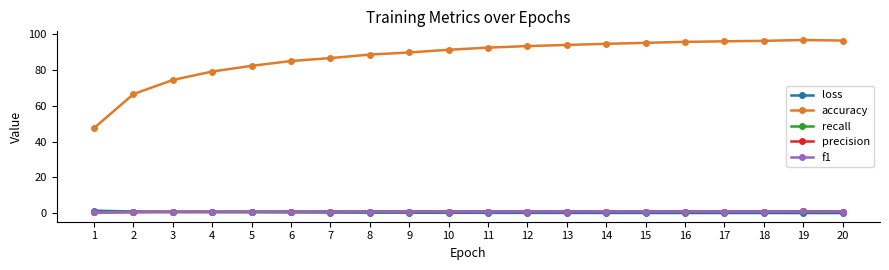

At how many categories does at least one series exceed 25?

20